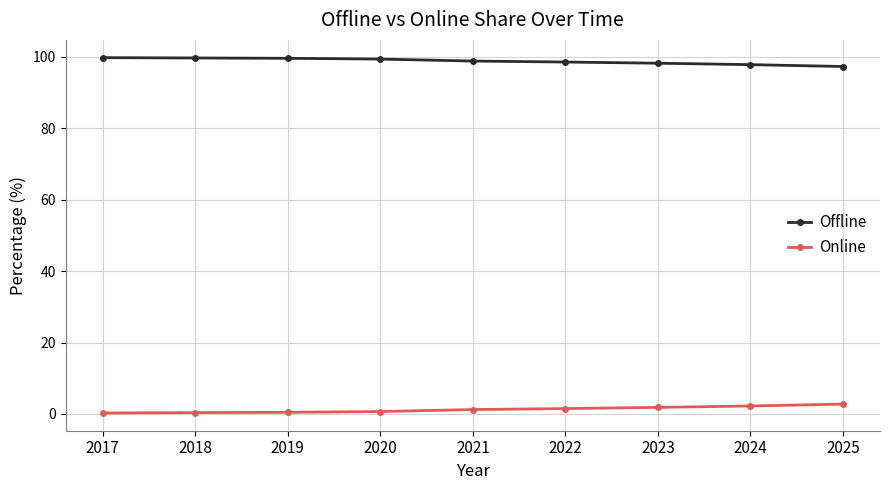

List the series in order of their overall mean, highest first.

Offline, Online